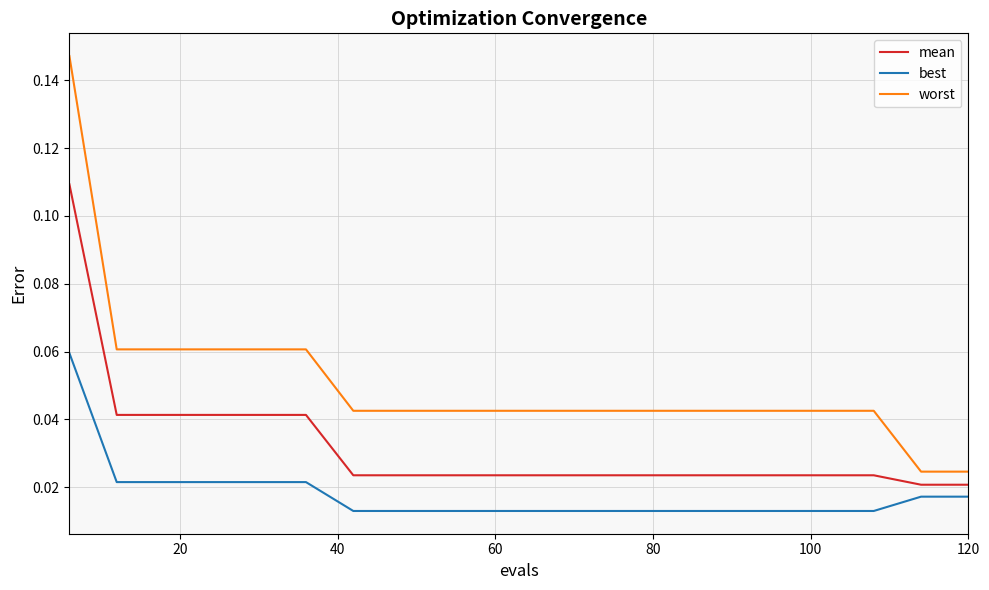

Which series has the largest range (max minus min)?

worst